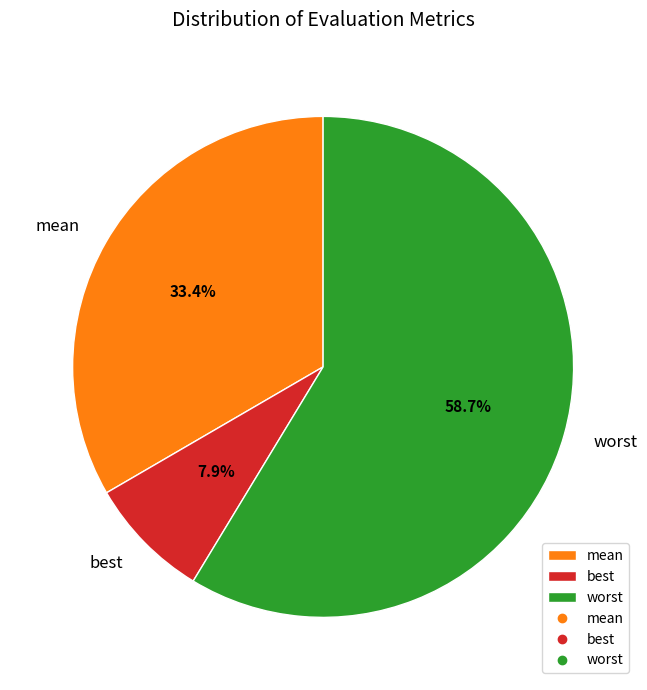

What is the total percentage of mean and worst?

92.1%